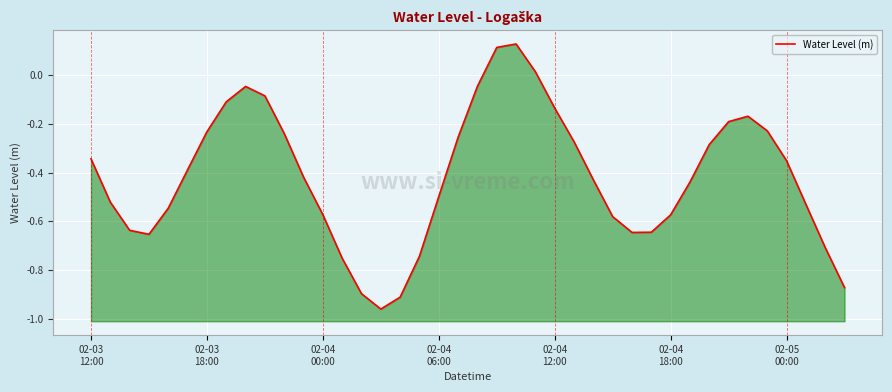

Rank the categories by value from highest to lowest.

22, 21, 23, 20, 8, 9, 7, 24, 34, 33, 35, 02-05
00:00, 10, 19, 25, 32, 02-03
12:00, 36, 02-04
18:00, 11, 26, 31, 18, 02-03
18:00, 37, 02-04
12:00, 12, 30, 27, 02-04
00:00, 29, 28, 02-04
06:00, 38, 17, 13, 39, 14, 16, 15